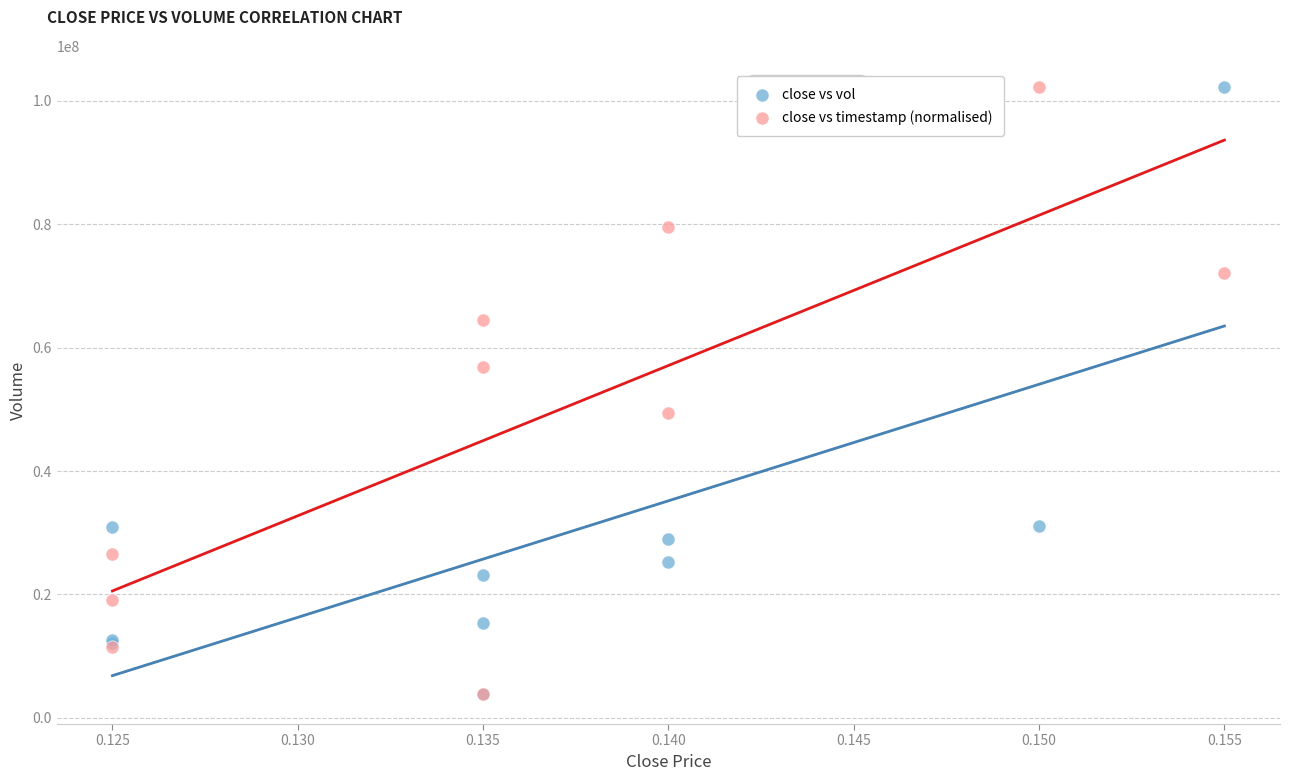

What are all the series names shown in the legend?

close vs vol, close vs timestamp (normalised)